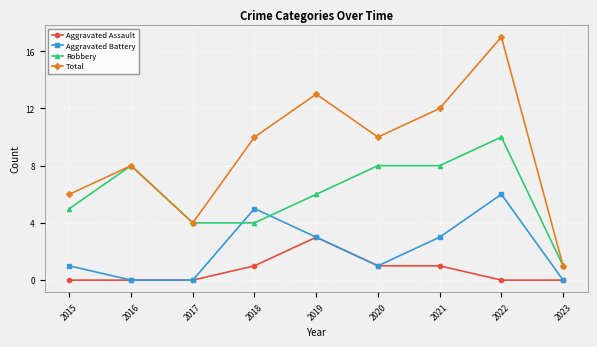

Reading left to right, transcribe all the data shown in this chart.

Aggravated Assault: 0	0	0	1	3	1	1	0	0
Aggravated Battery: 1	0	0	5	3	1	3	6	0
Robbery: 5	8	4	4	6	8	8	10	1
Total: 6	8	4	10	13	10	12	17	1